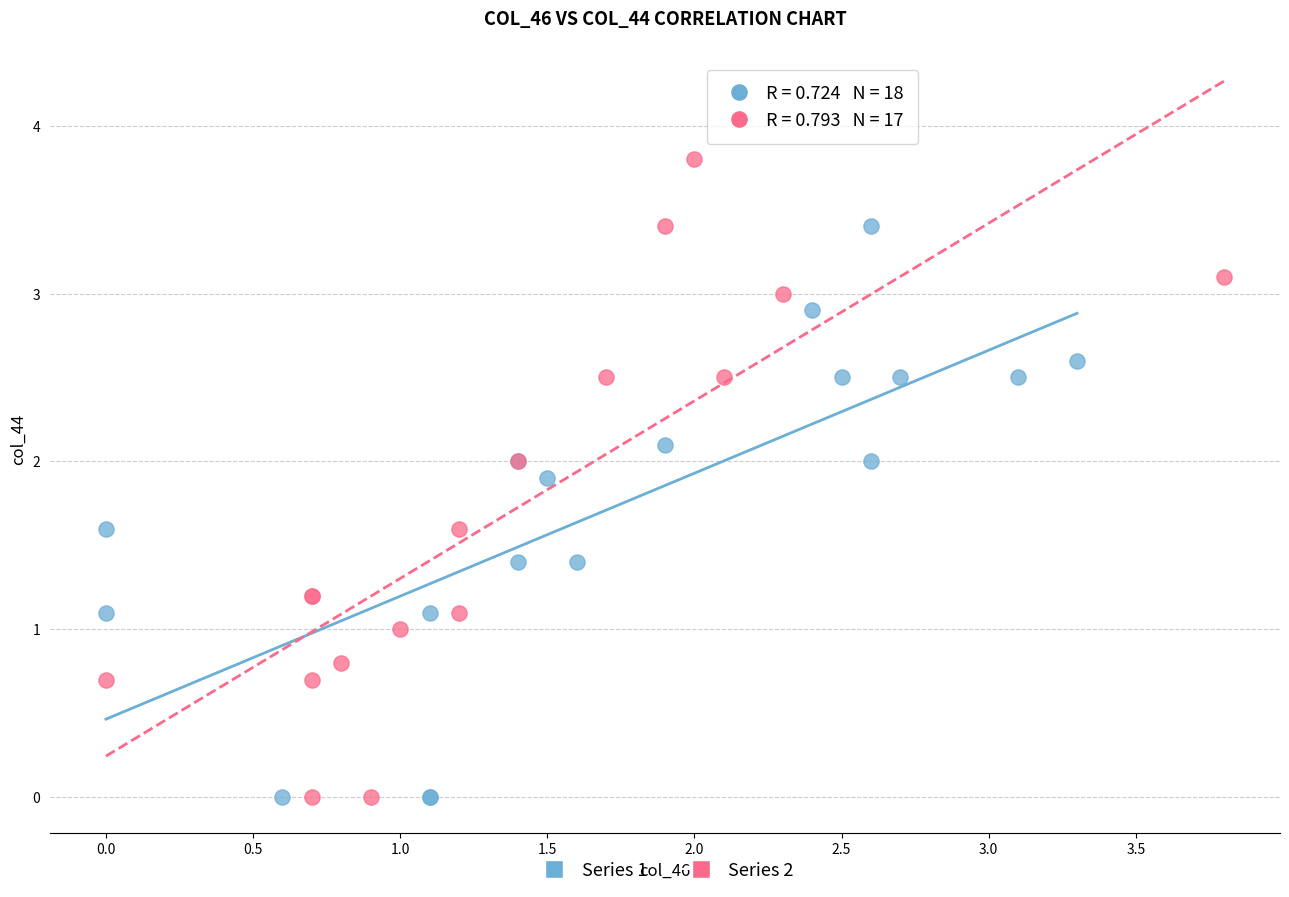

Which series reaches the maximum Y coordinate?

Series 2